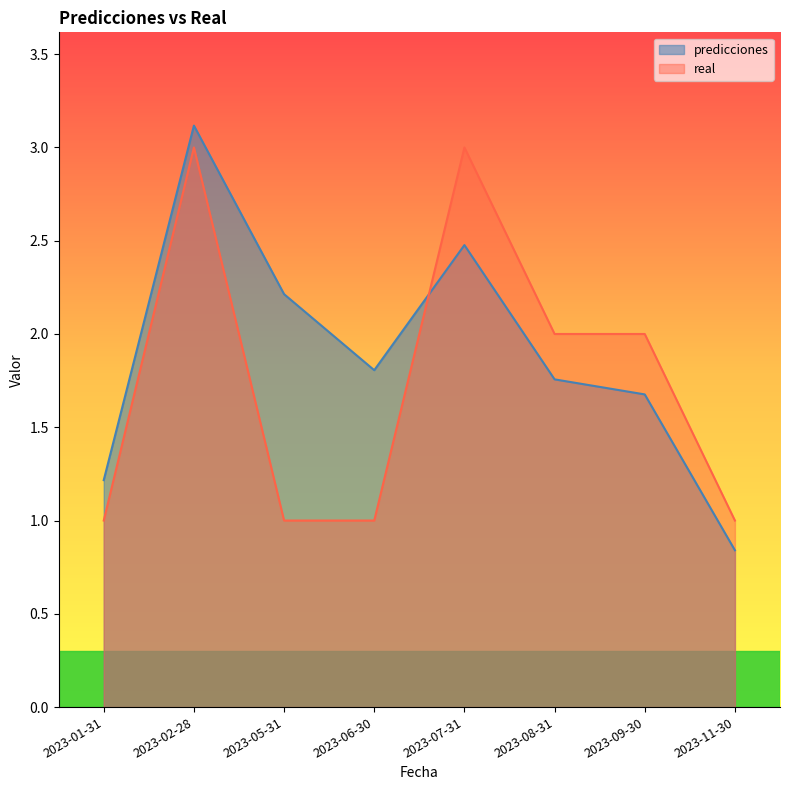

Which series has the largest total across all categories?

predicciones